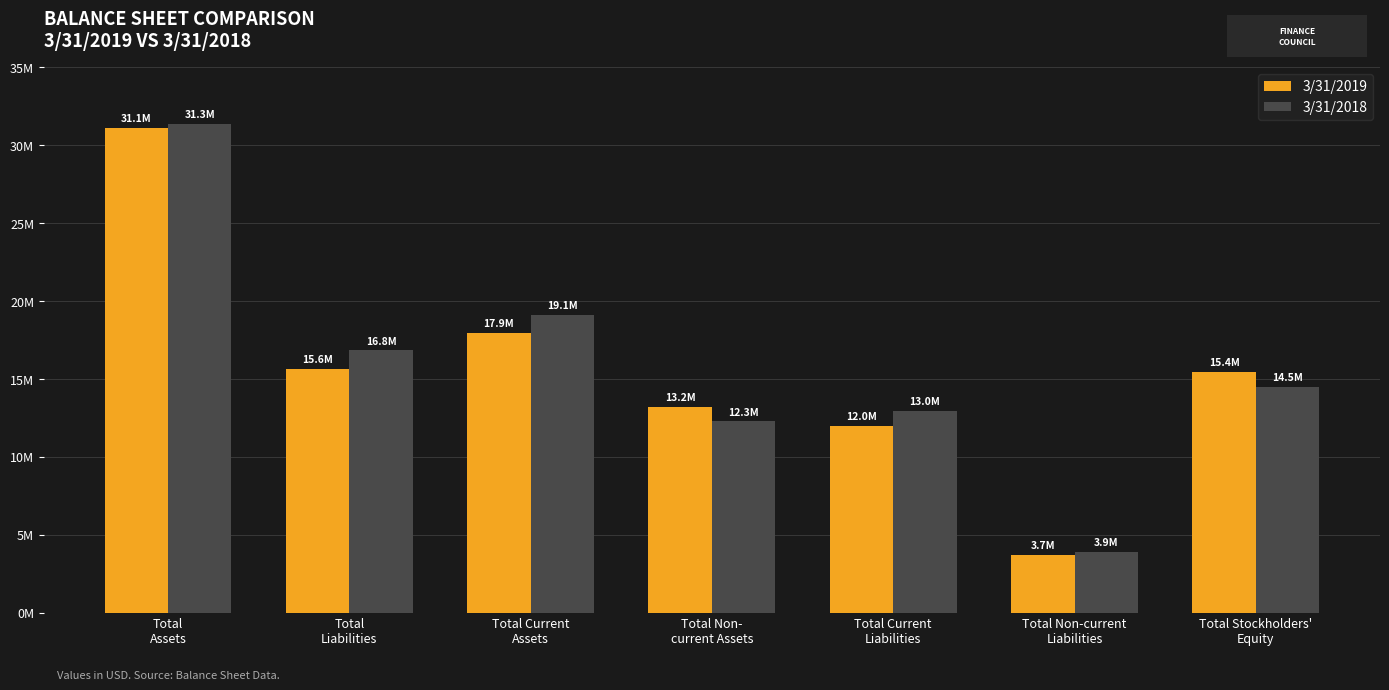

What is the value of the 3/31/2018 bar at the 2nd from the left?

16814911